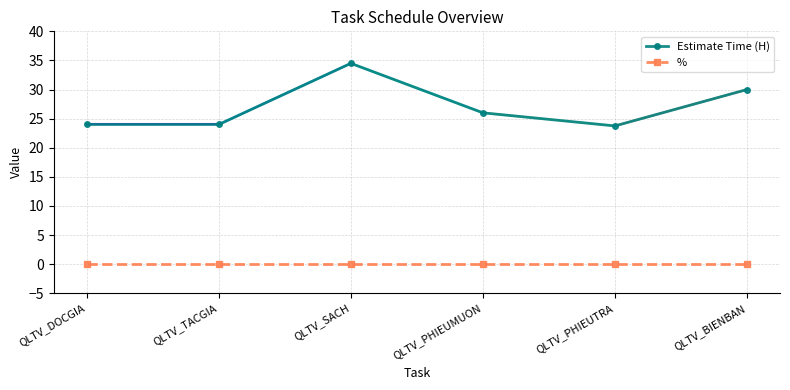

Which series changed the most between QLTV_SACH and QLTV_BIENBAN?

Estimate Time (H)